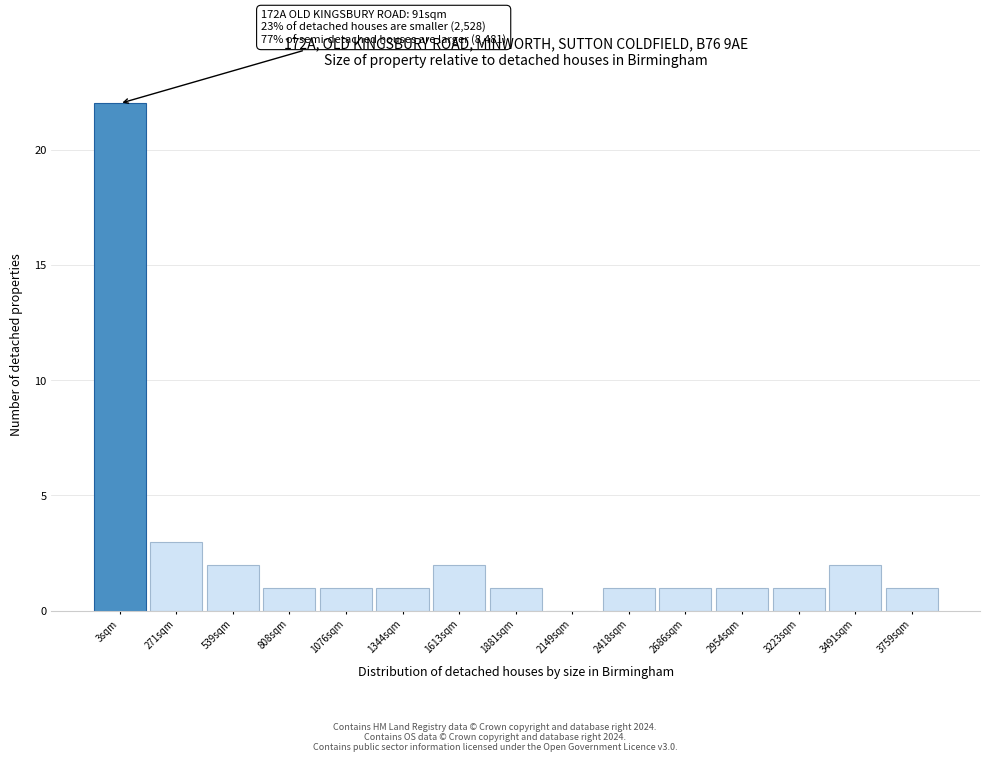

Reading right to left, extract all data points from this chart.

3759sqm=1	3491sqm=2	3223sqm=1	2954sqm=1	2686sqm=1	2418sqm=1	2149sqm=0	1881sqm=1	1613sqm=2	1344sqm=1	1076sqm=1	808sqm=1	539sqm=2	271sqm=3	3sqm=22